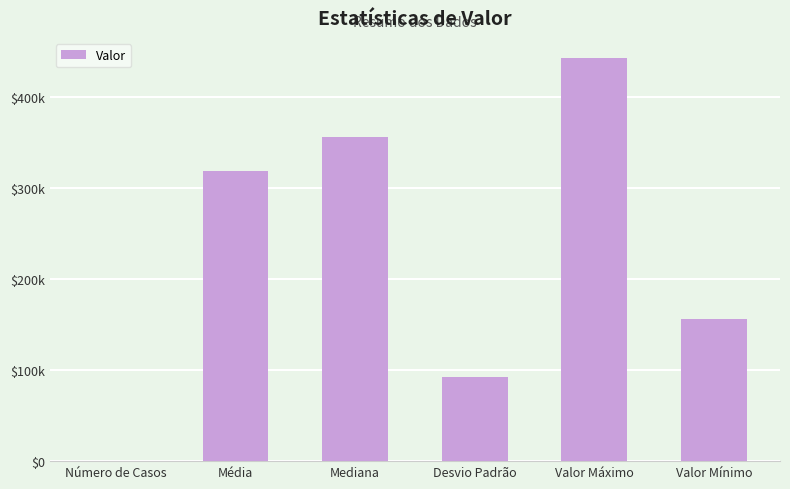

Which has a higher value, Mediana or Valor Máximo?

Valor Máximo